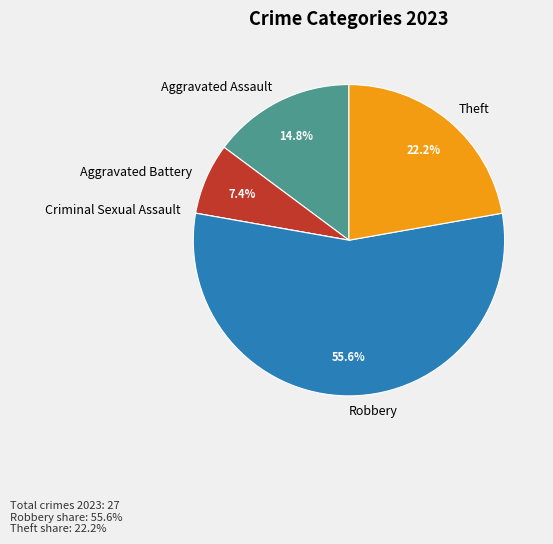

What is the largest slice in the pie chart?

Robbery